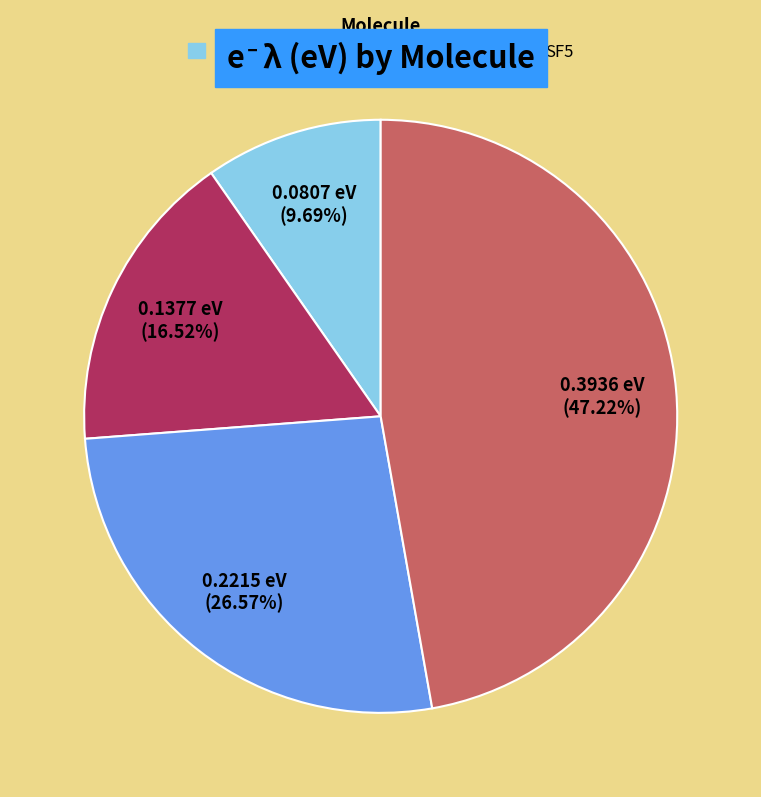

To the nearest percent, what is the difference between the largest and smallest slice percentages?

38%